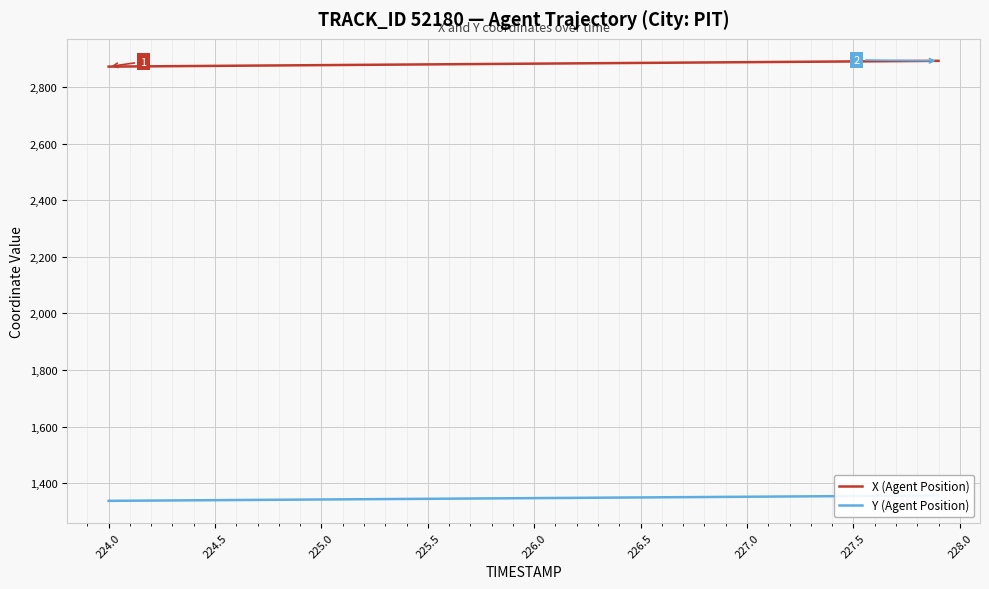

How many data points in X (Agent Position) are less than 2883?

20